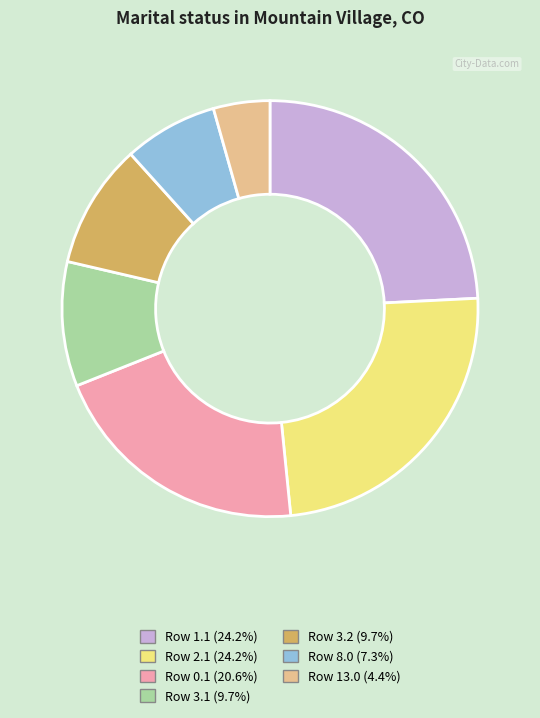

Does any single category account for the majority?

No